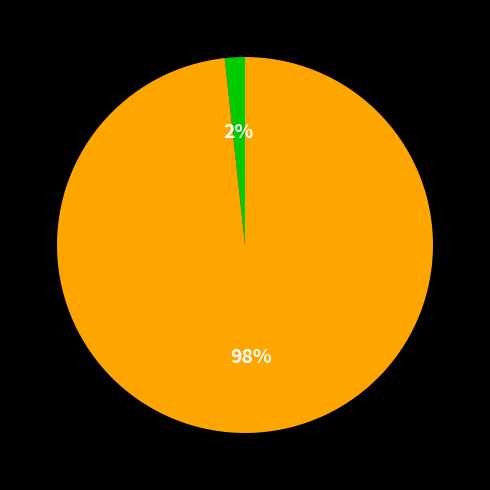

To the nearest percent, what is the average slice percentage?

50%